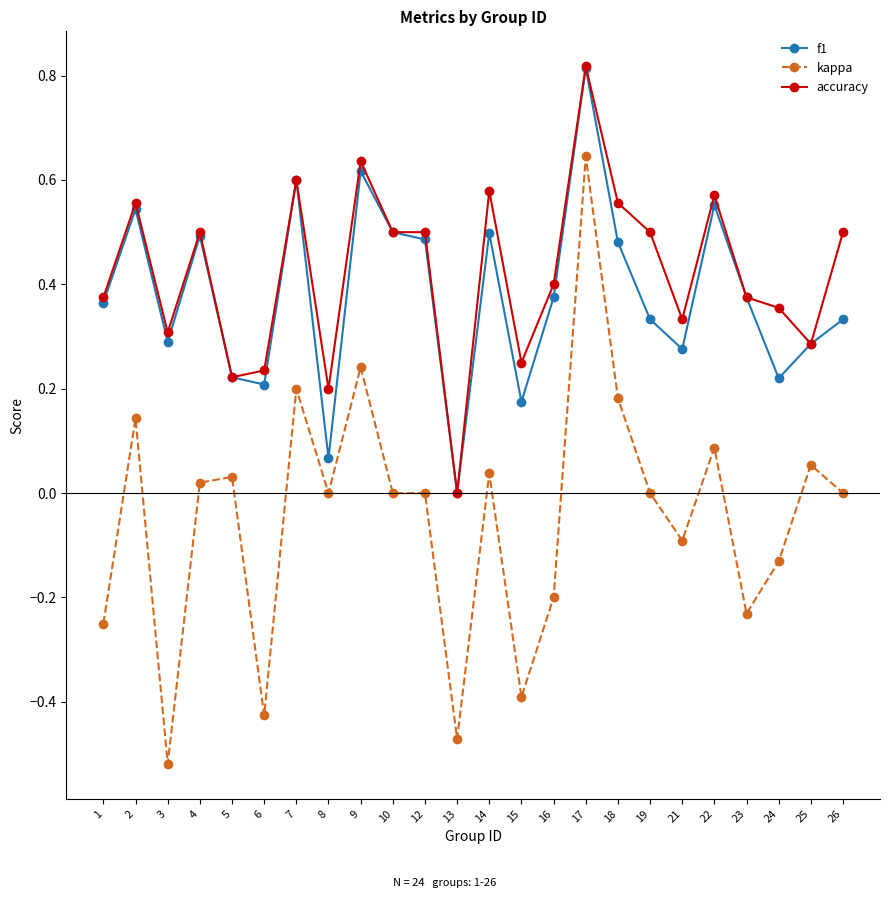

Count the accuracy values in the range 0 to 1.

24